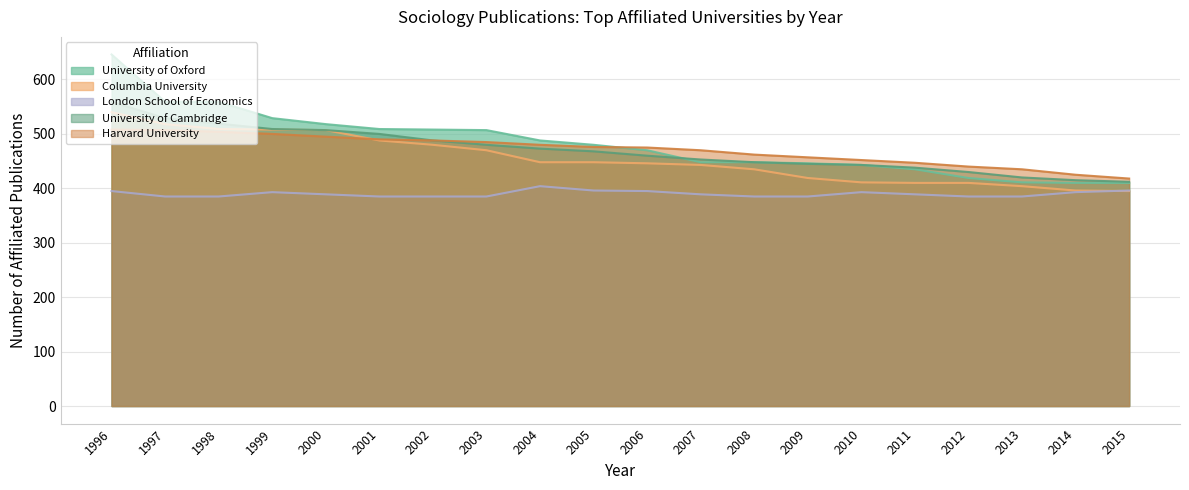

True or false: Columbia University and University of Oxford intersect in this chart.

False